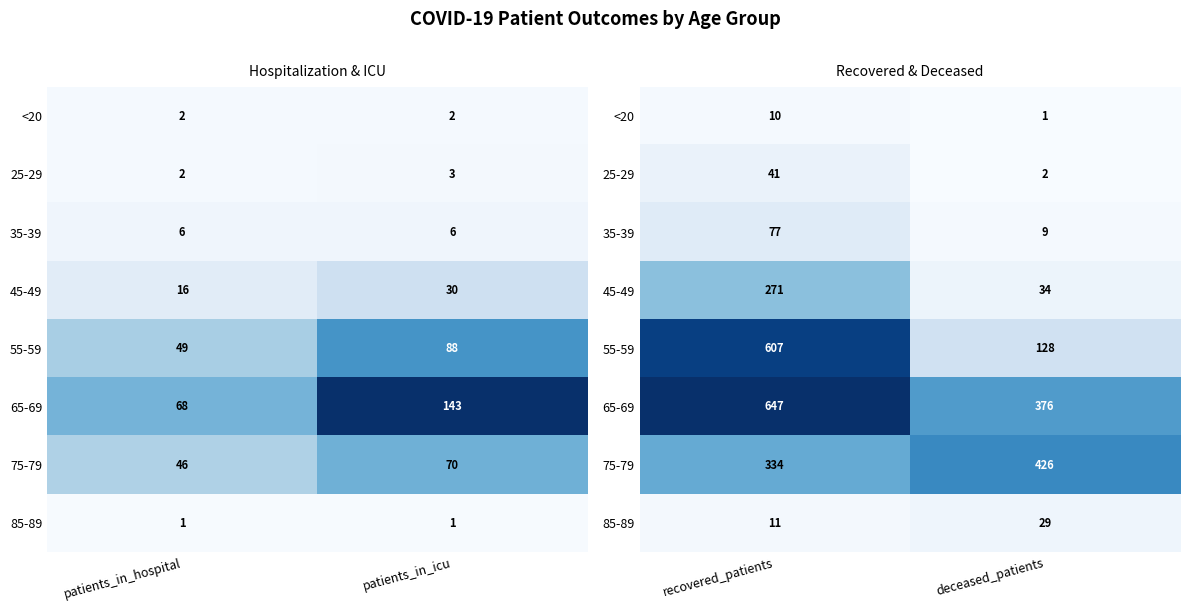

What is the minimum value shown in the chart?

1